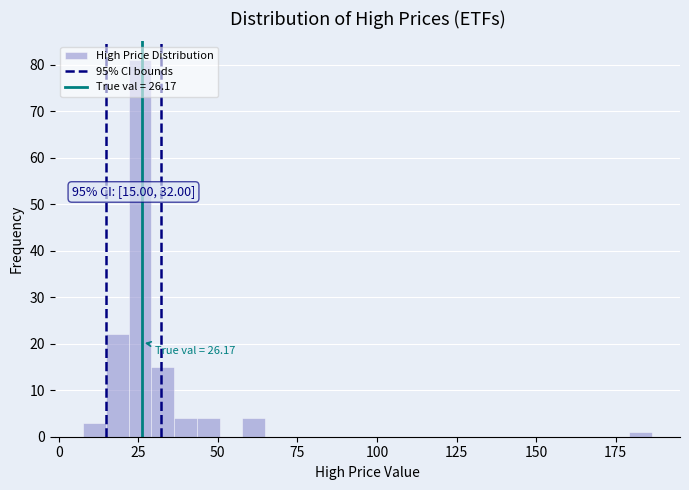

Read against the x-axis, roughly where is the centre of the tallest bar?

25